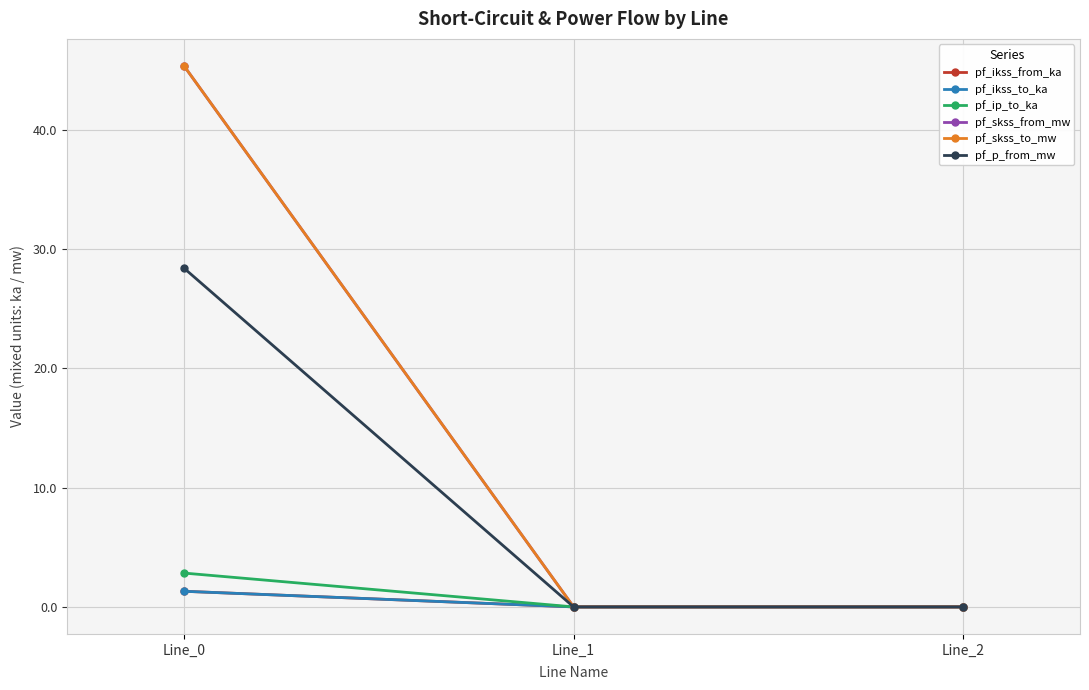

Which series has the largest range (max minus min)?

pf_skss_from_mw